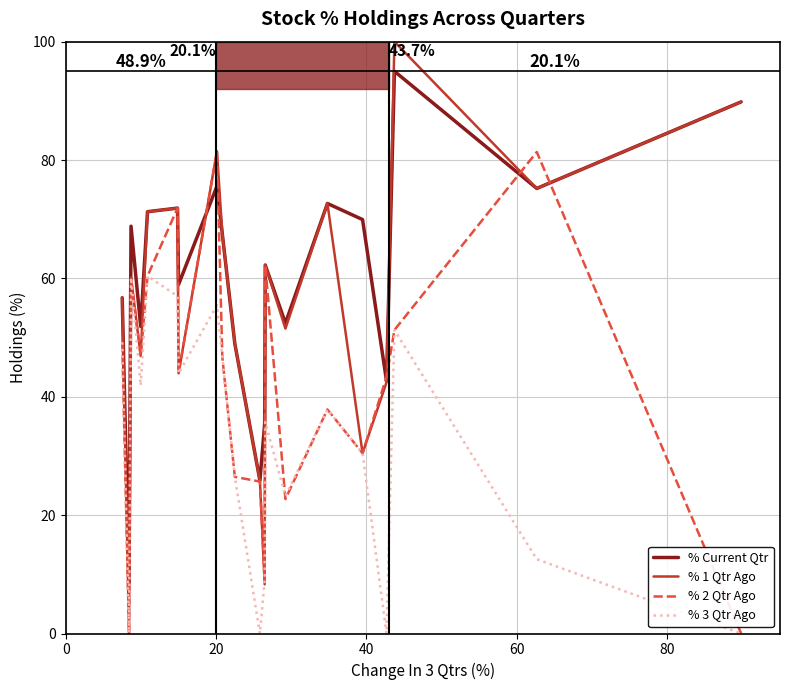

What is the highest value of the % Current Qtr series?

95.0